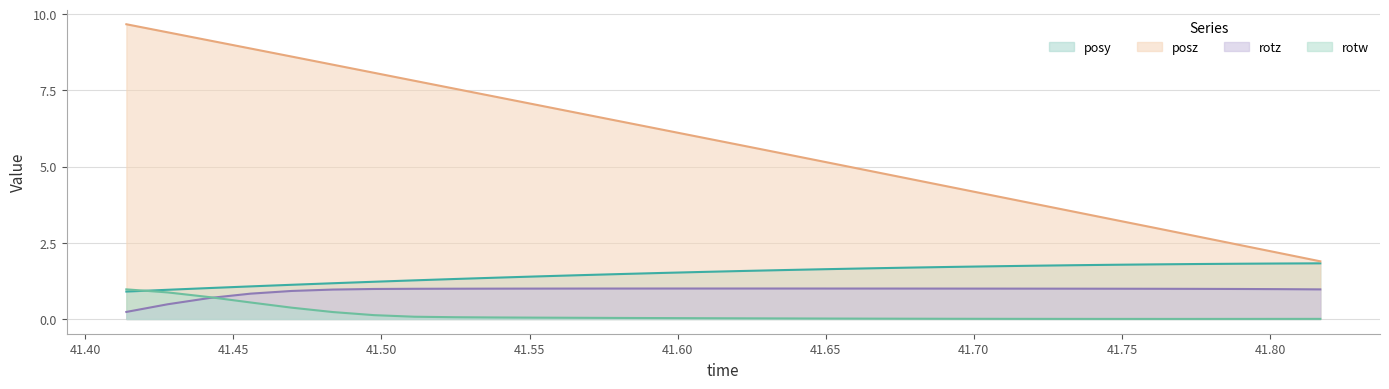

True or false: posy and rotz cross at least once.

False